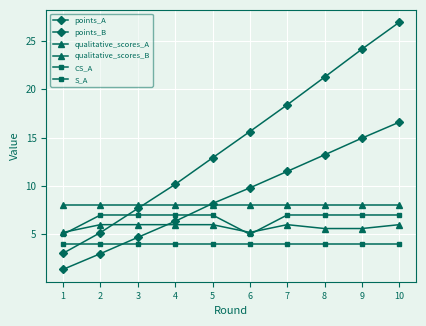

At which category does qualitative_scores_A reach its first local valley?

6